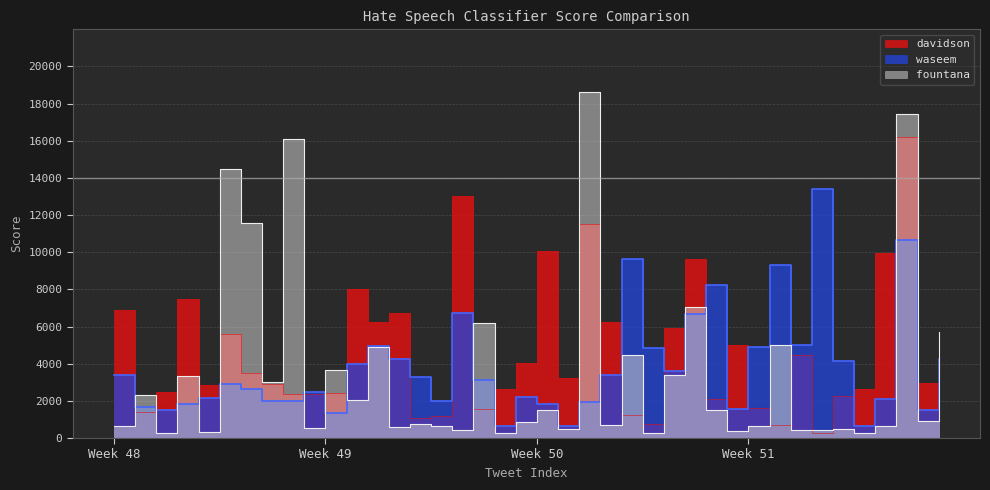

What is the spread (max minus min) of values at 7?

1047.5